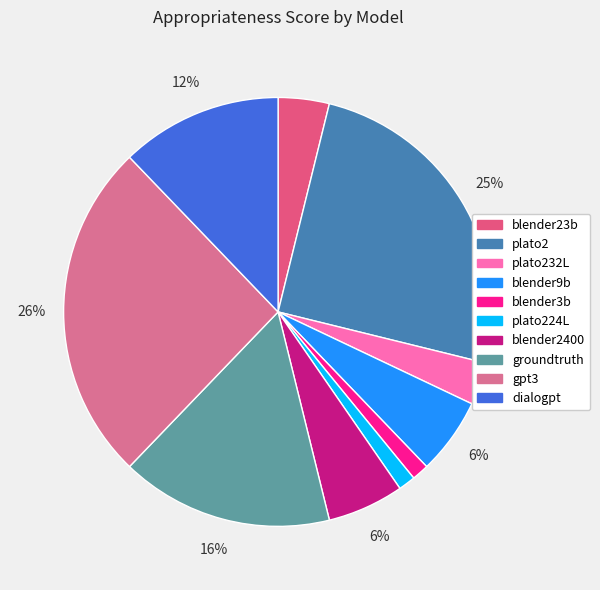

To the nearest percent, what is the difference between the plato232L and blender9b slice percentages?

3%